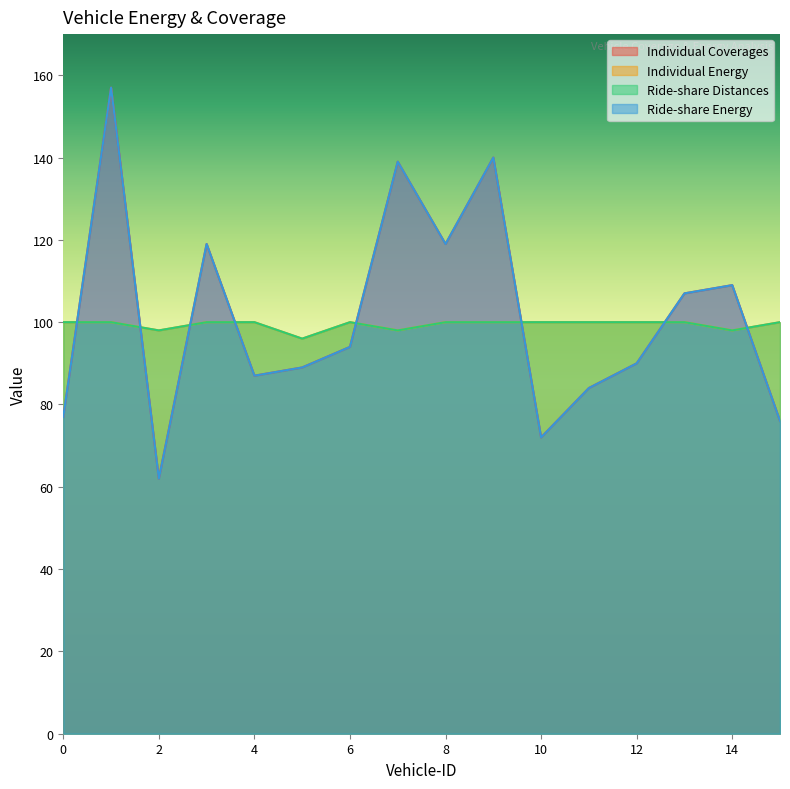

Which has a higher value, 4 or 13?

13